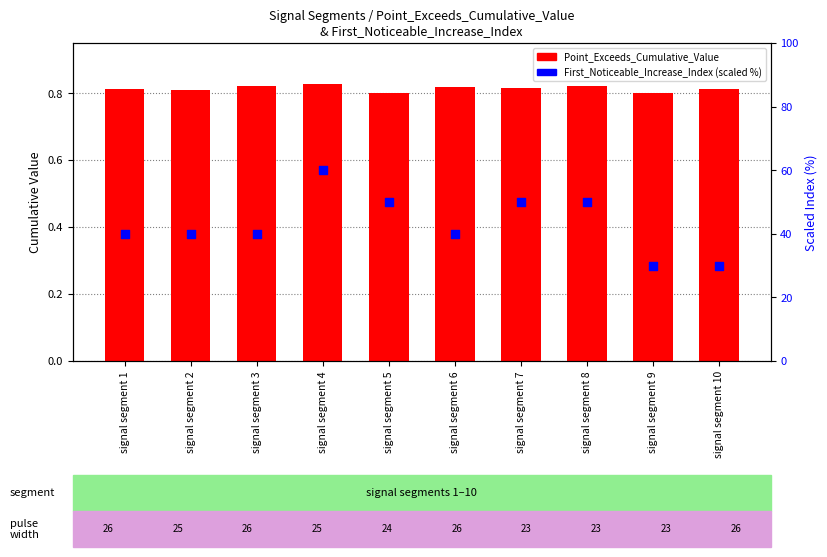

Which series contains the highest Y value?

First_Noticeable_Increase_Index (scaled %)